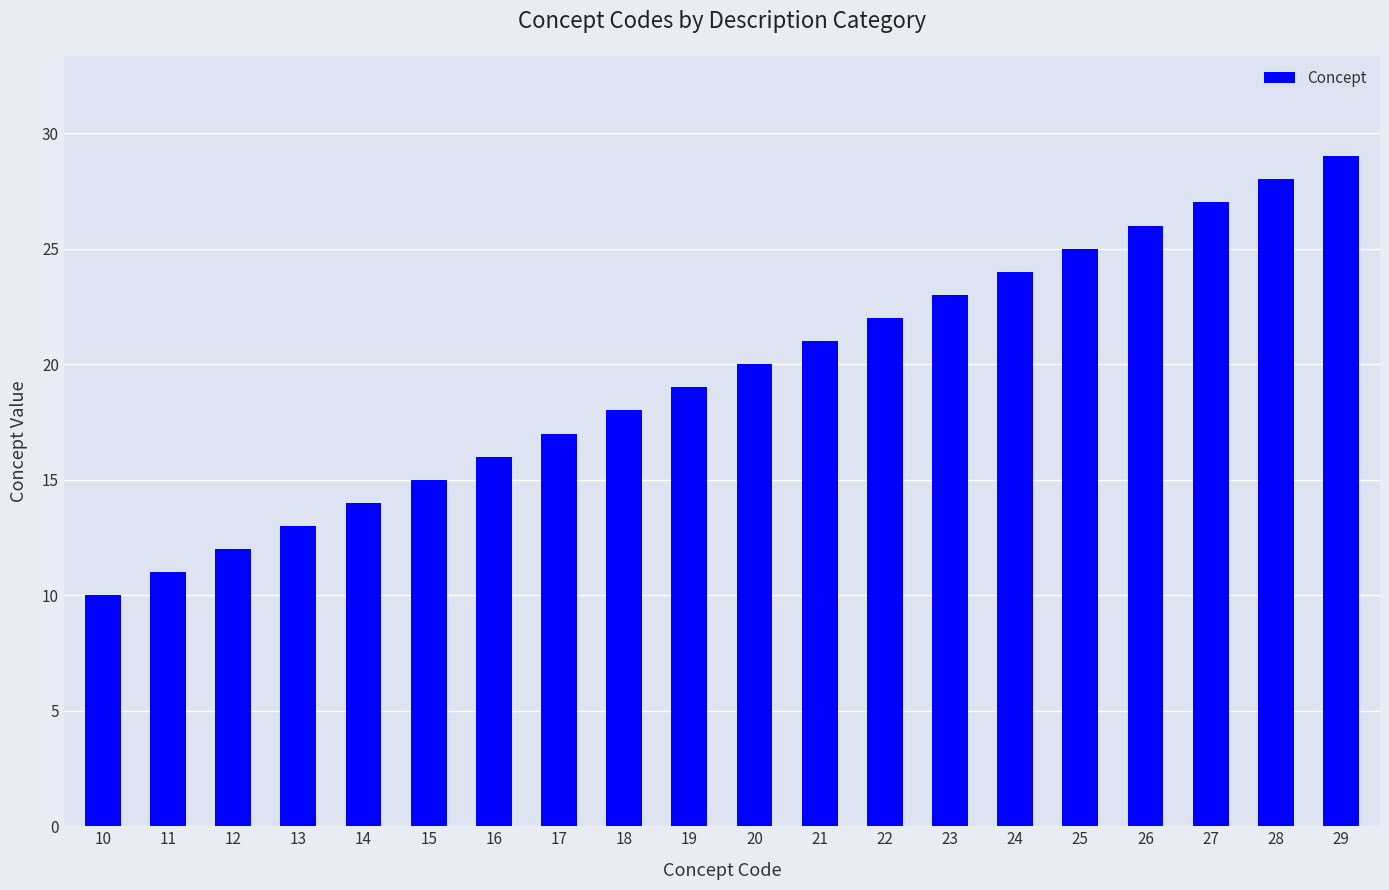

What is the greatest value displayed?

29